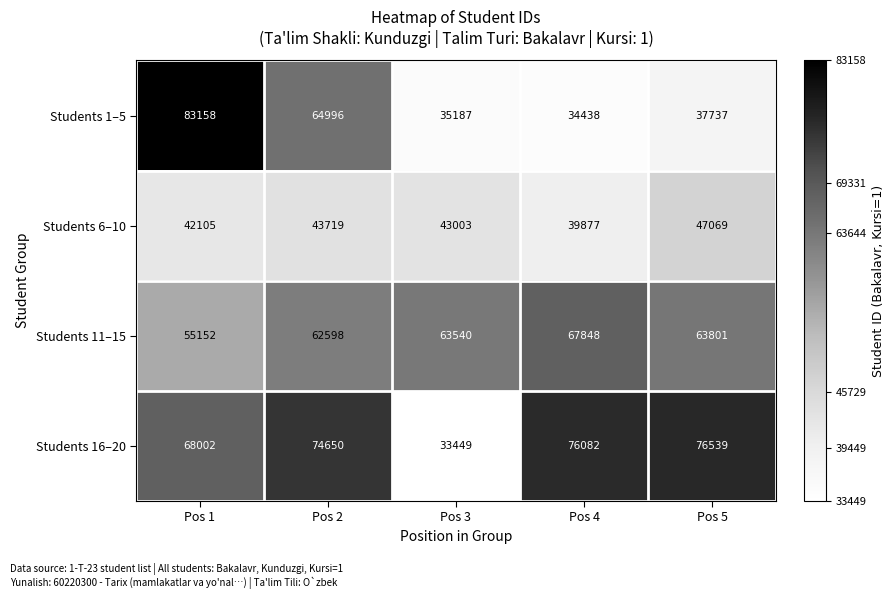

Read the Students 6–10 value at Pos 4, to the nearest 10.

39880